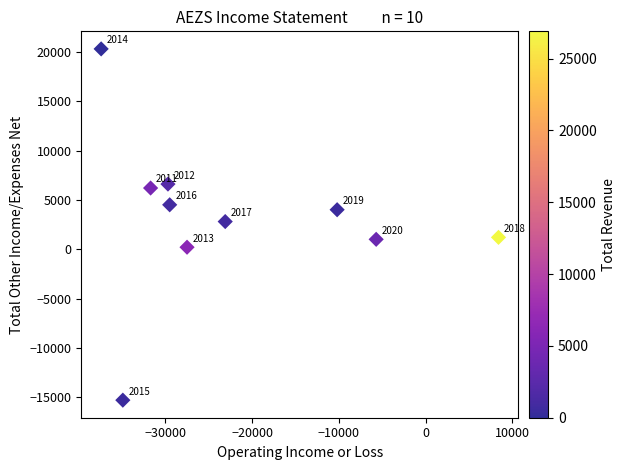

What Y value in the scatter plot is closest to 2500?

2800